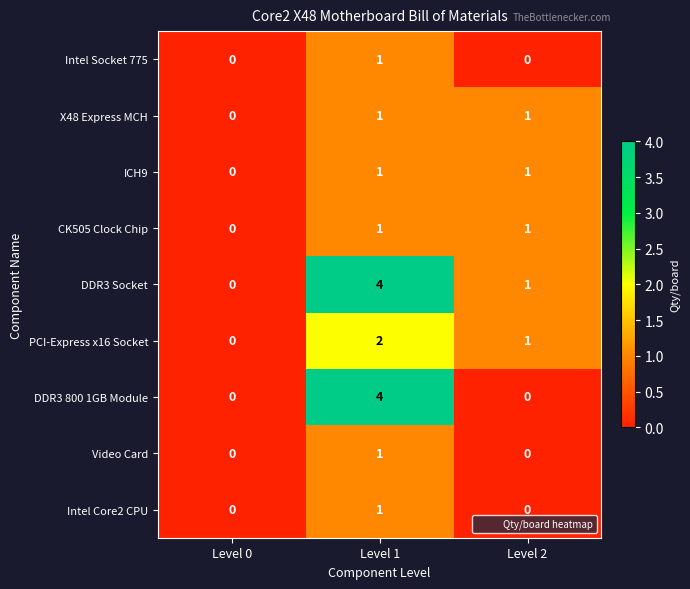

How many values in Intel Core2 CPU are above zero?

1